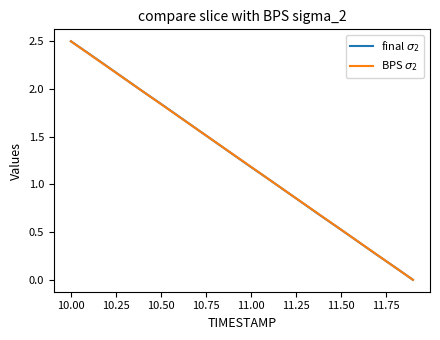

How many categories are shown in the chart?

20